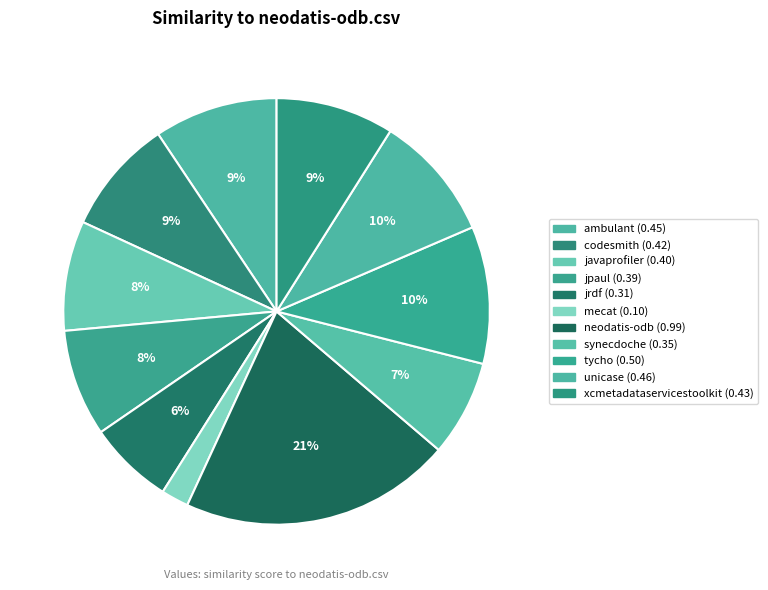

Which slice is the largest?

neodatis-odb.csv